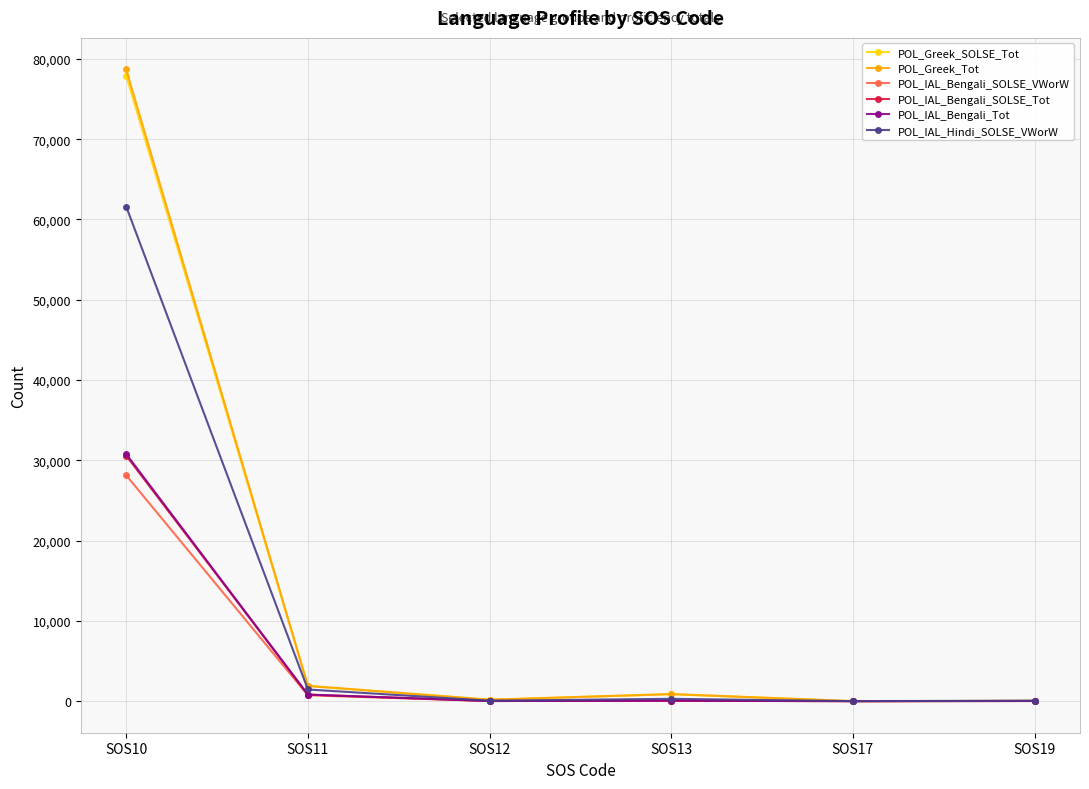

At how many categories does at least one series exceed 29775?

1